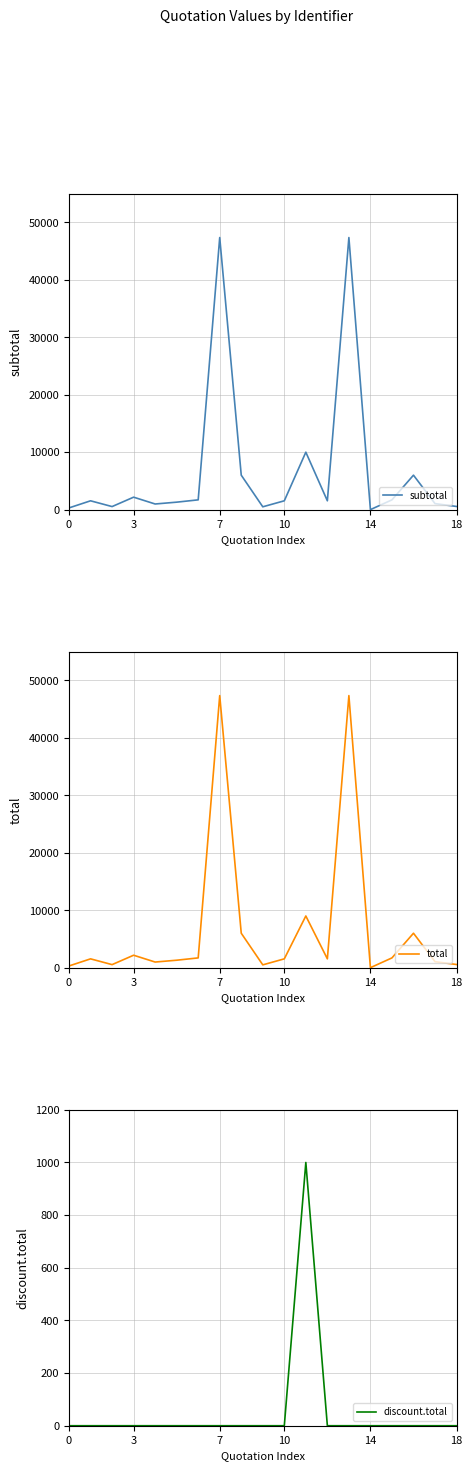

The discount.total series shows 661.3 at 16. True or false?

False